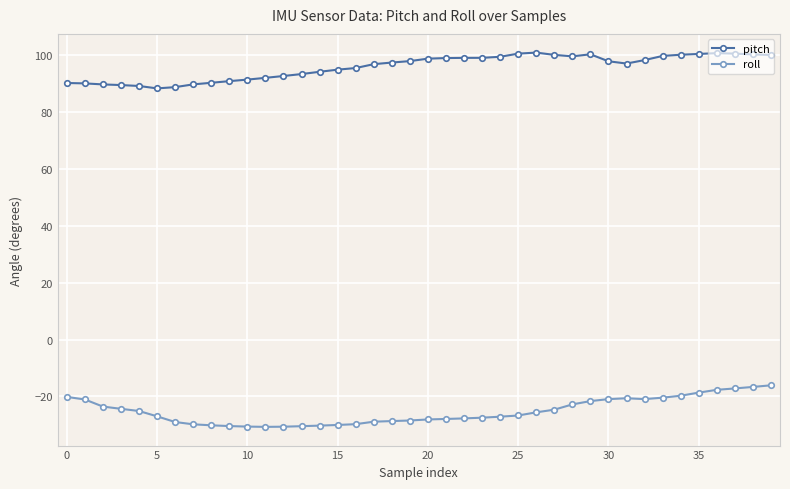

What is the sum of all pitch values?

3836.4